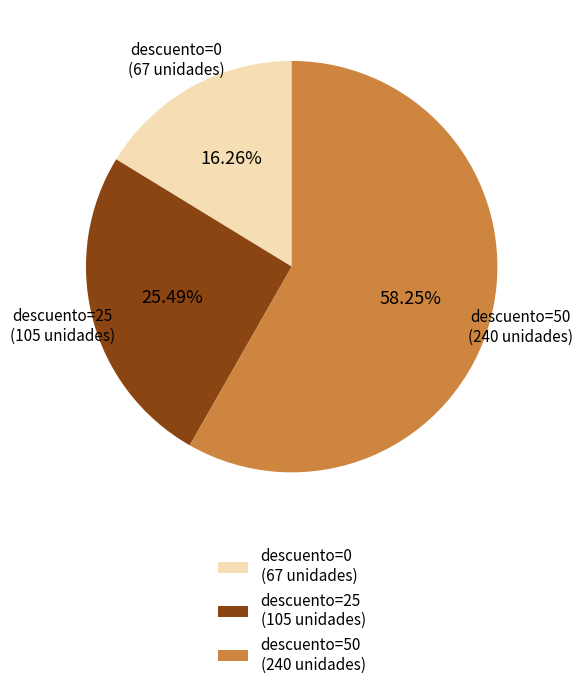

Is the sum of descuento=0 (67 unidades) and descuento=50 (240 unidades) greater than half?

Yes